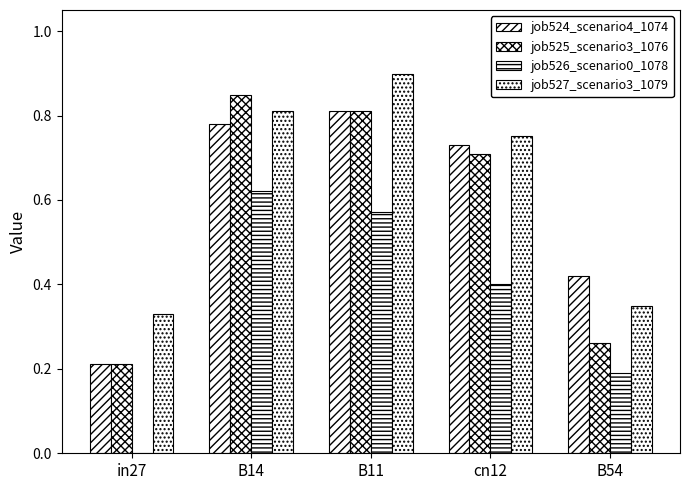

Reading left to right, list all the values displayed in this chart.

job524_scenario4_1074: 0.2	0.8	0.8	0.7	0.4
job525_scenario3_1076: 0.2	0.8	0.8	0.7	0.3
job526_scenario0_1078: 0.0	0.6	0.6	0.4	0.2
job527_scenario3_1079: 0.3	0.8	0.9	0.8	0.3